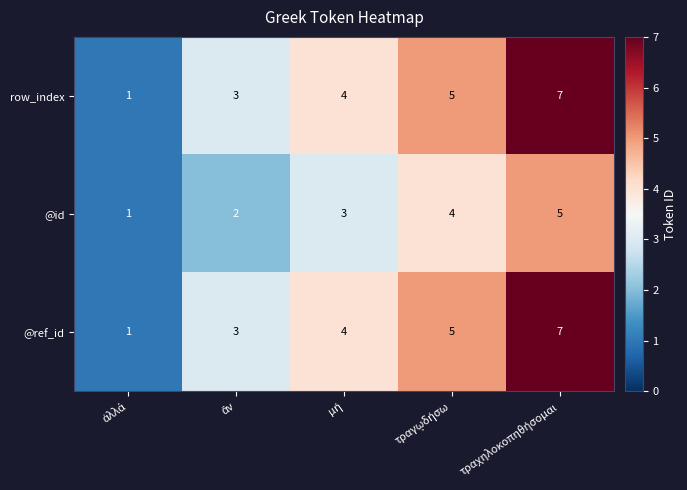

What is the sum of all @ref_id values?

20